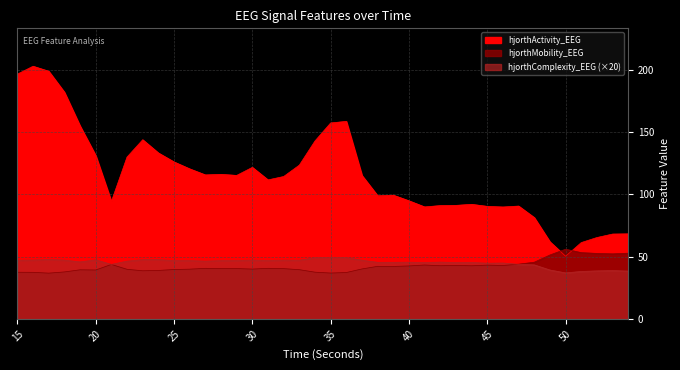

Reading right to left, transcribe all the data shown in this chart.

hjorthActivity_EEG: 54=68.3	53=68.1	52=65.3	51=61.3	50=50.3	49=61.9	48=81.3	47=90.6	46=89.8	45=90.3	44=92.0	43=91.1	42=91.0	41=89.9	40=94.8	39=99.3	38=98.8	37=115.1	36=158.5	35=157.2	34=142.8	33=123.4	32=114.3	31=111.6	30=121.6	29=115.2	28=116.0	27=115.5	26=120.4	25=126.0	24=133.2	23=143.8	22=129.9	21=94.3	20=131.1	19=154.9	18=181.9	17=198.7	16=202.7	15=196.4
hjorthMobility_EEG: 54=52.8	53=52.2	52=52.6	51=53.2	50=55.9	49=51.3	48=45.5	47=43.9	46=42.9	45=43.2	44=42.7	43=42.9	42=42.7	41=43.3	40=42.5	39=42.1	38=42.2	37=40.1	36=37.2	35=36.8	34=37.5	33=39.5	32=40.4	31=40.6	30=40.0	29=40.4	28=40.4	27=40.6	26=39.9	25=39.7	24=38.9	23=38.7	22=39.8	21=43.7	20=39.3	19=39.4	18=37.7	17=36.8	16=37.4	15=37.5
hjorthComplexity_EEG: 54=38.4	53=38.8	52=38.6	51=38.1	50=37.0	49=39.3	48=43.4	47=43.8	46=44.9	45=44.7	44=45.3	43=45.3	42=45.6	41=45.3	40=45.5	39=45.4	38=45.4	37=47.1	36=49.2	35=49.5	34=49.2	33=47.1	32=47.2	31=46.9	30=47.2	29=46.9	28=46.8	27=46.4	26=46.8	25=46.8	24=47.5	23=47.5	22=46.4	21=43.7	20=47.4	19=45.8	18=47.2	17=47.6	16=47.2	15=47.1